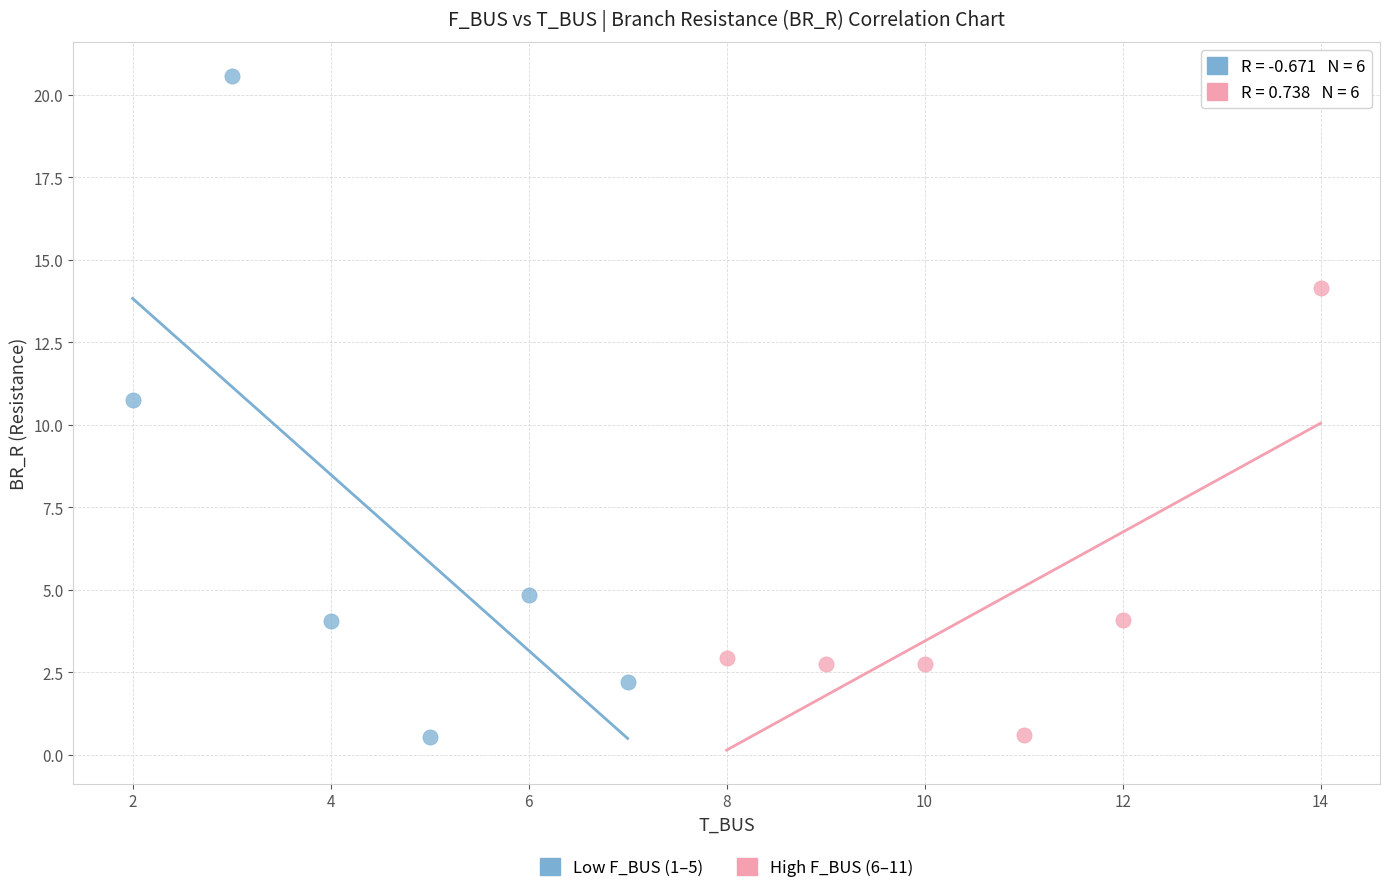

Which series contains the highest Y value?

Low F_BUS (1–5)